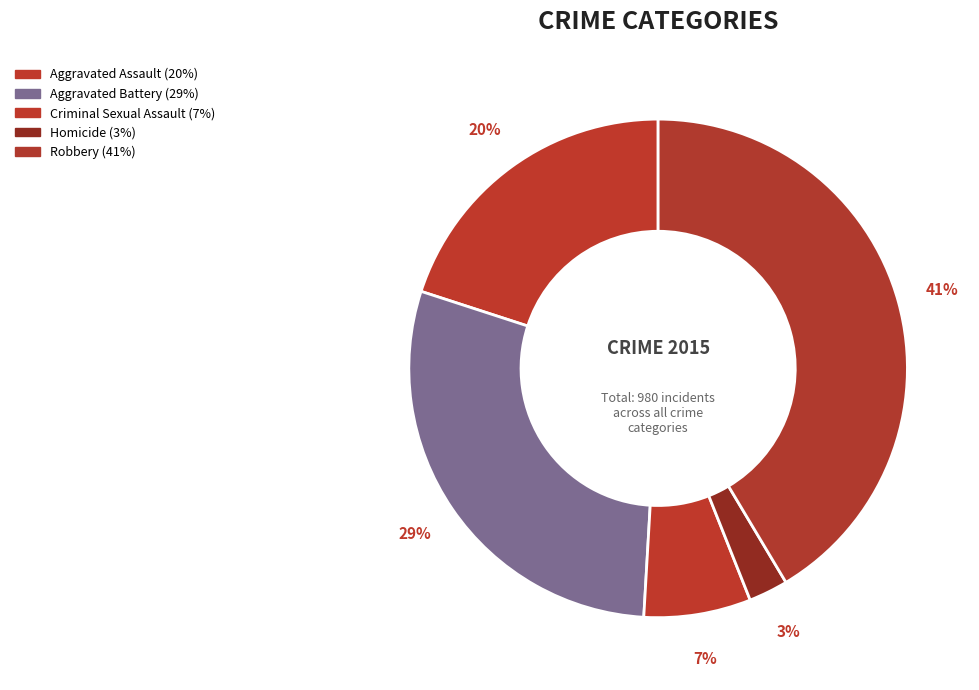

Combined, do Homicide and Robbery account for over 50%?

No